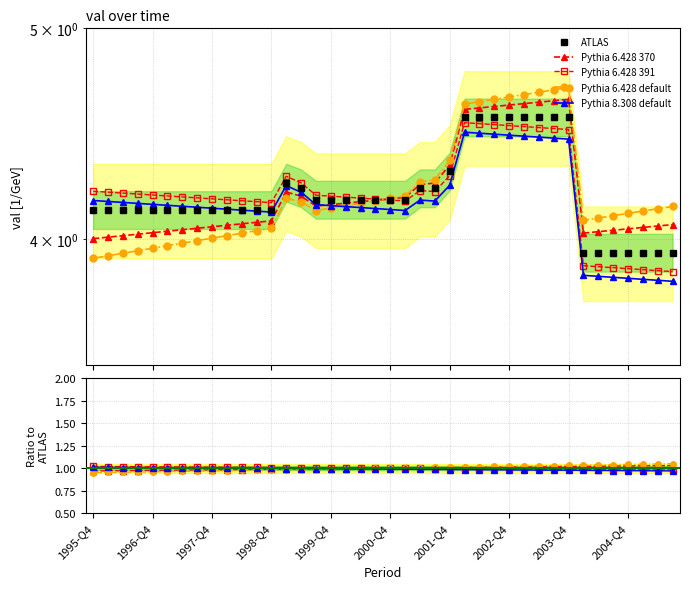

Is this an area chart (filled region under the line)?

No